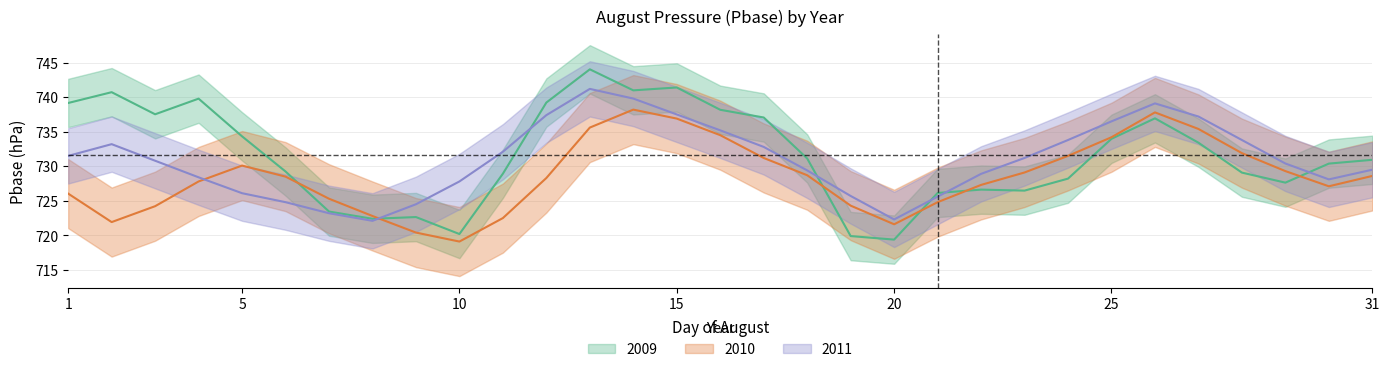

Does the chart have visible grid lines?

Yes